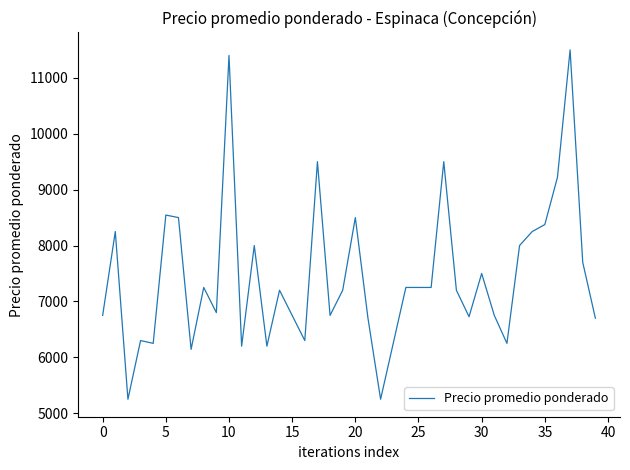

What is the smallest value displayed?

5250